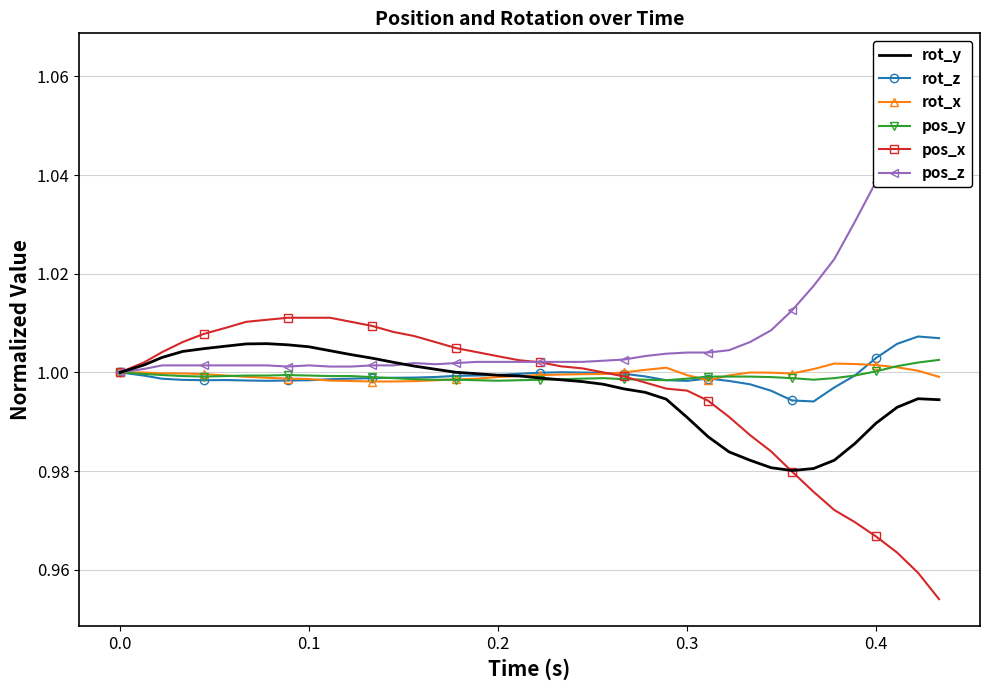

How many lines are shown in the chart?

6